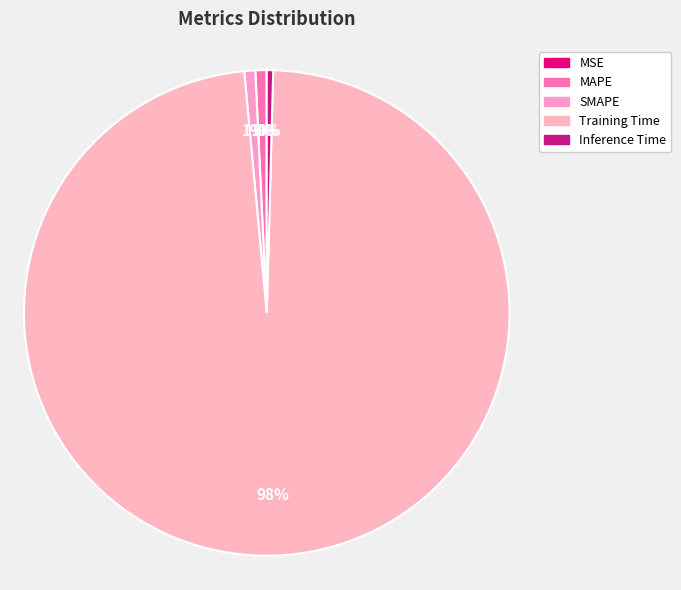

Count the number of slices in the pie.

5